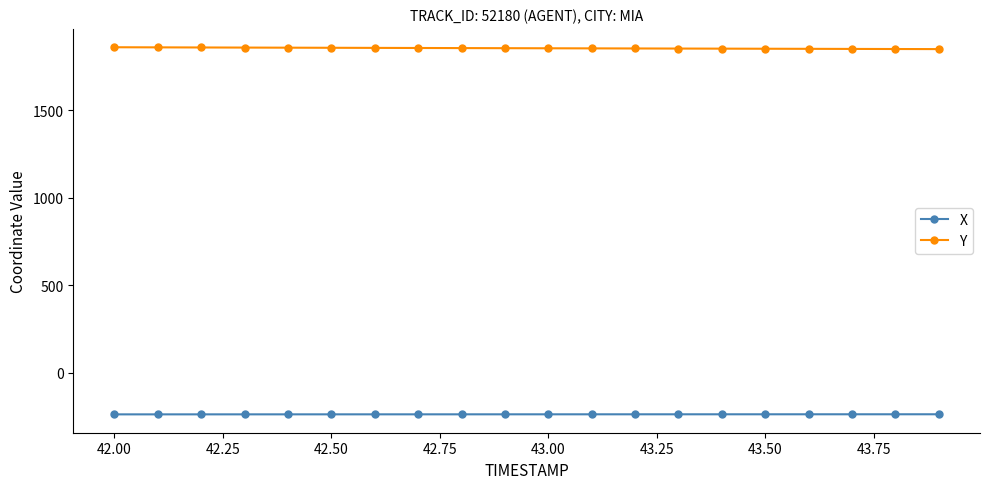

At how many categories does at least one series exceed 152?

20